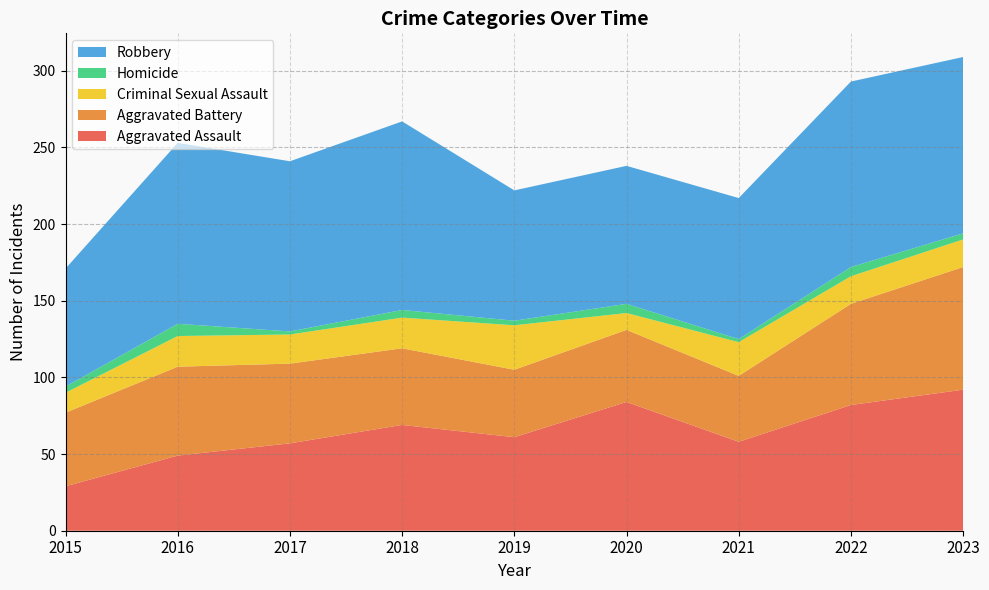

Reading left to right, what are all the values shown in this chart?

Aggravated Assault: 29	49	57	69	61	84	58	82	92
Aggravated Battery: 48	58	52	50	44	47	43	66	80
Criminal Sexual Assault: 13	20	19	20	29	11	22	18	18
Homicide: 4	8	2	5	3	6	2	6	4
Robbery: 77	118	111	123	85	90	92	121	115